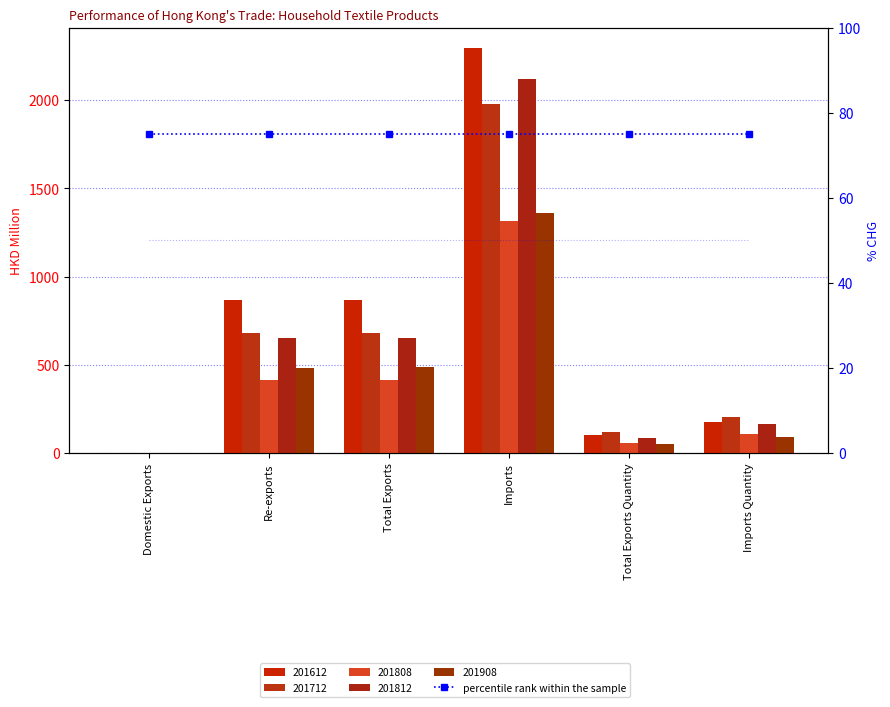

Which has a higher value, Imports Quantity or Domestic Exports?

Imports Quantity